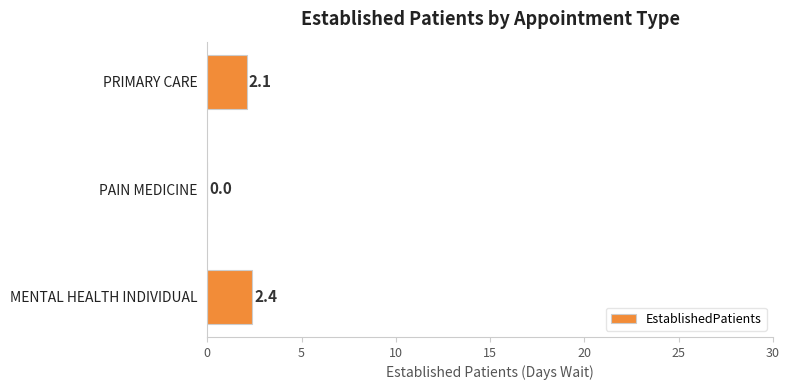

What is the sum of all values?

4.5